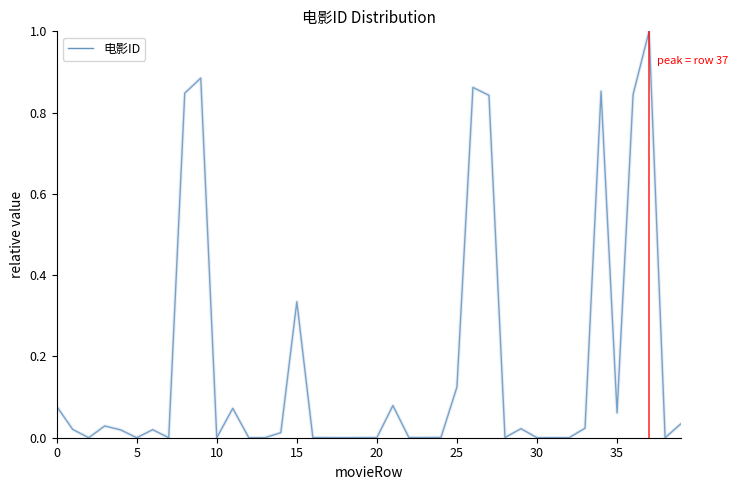

What is the difference between the maximum and minimum values?

1.0